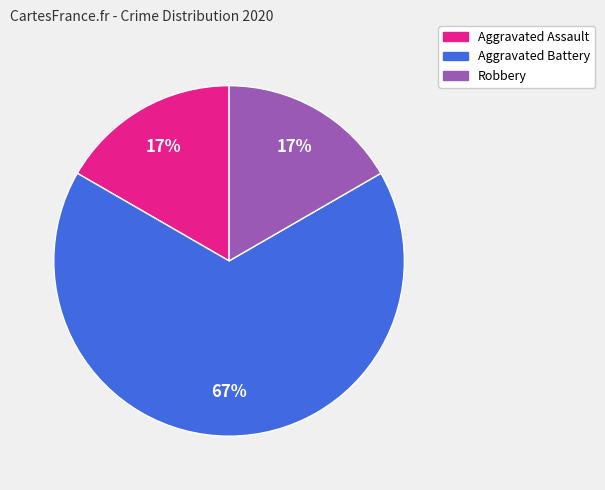

Which slice is the largest?

Aggravated Battery